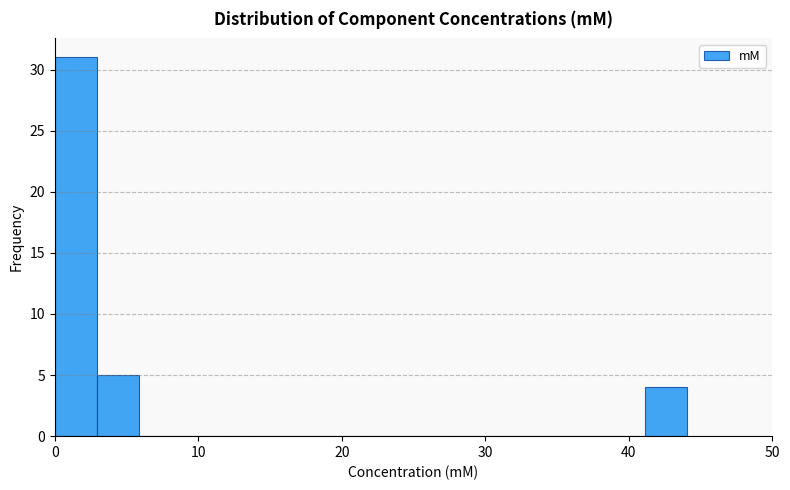

Around what value on the x-axis is the tallest bar? Give the approximate position of its centre, as read against the axis.

1